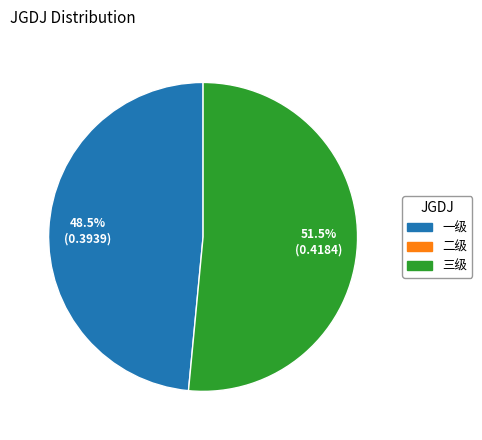

How many segments does this pie chart have?

2